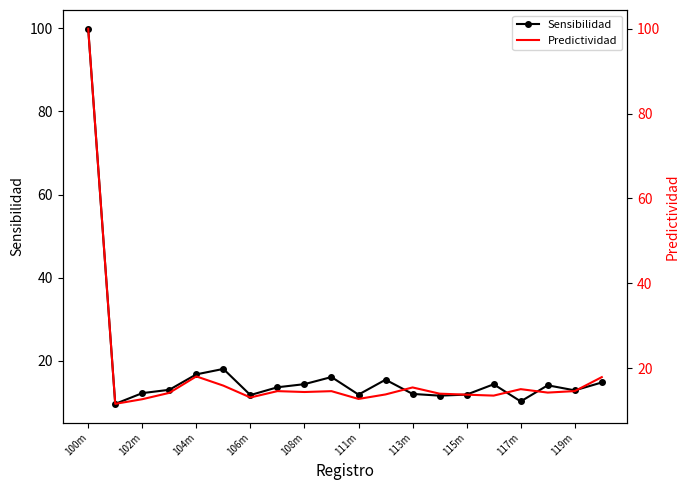

What is the lowest value of the Predictividad series?

11.6